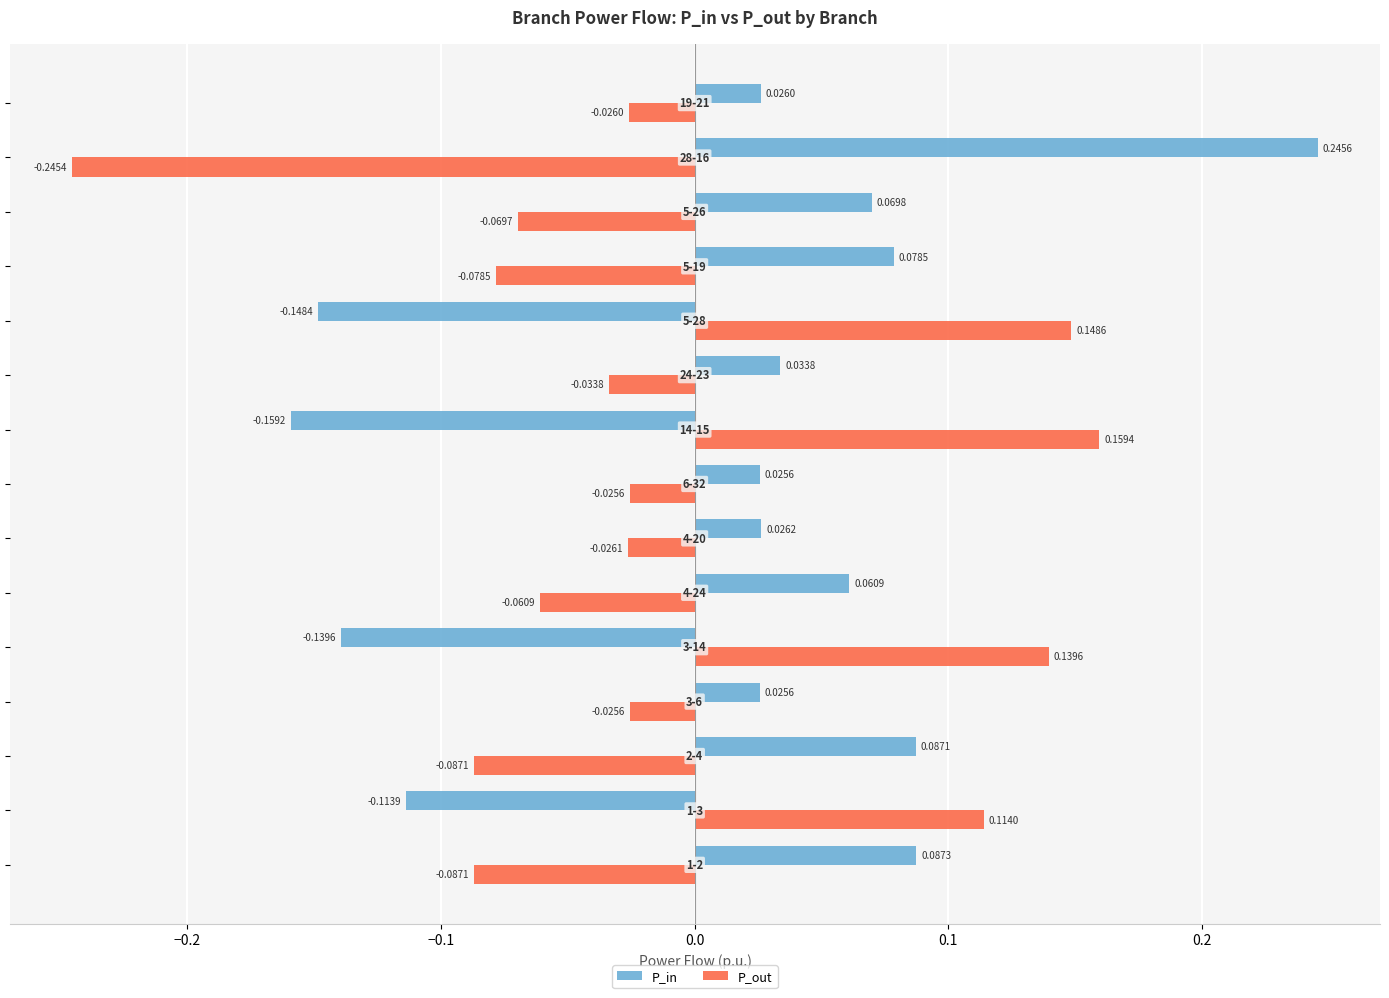

Rank the series by their maximum value, from lowest to highest.

P_out, P_in